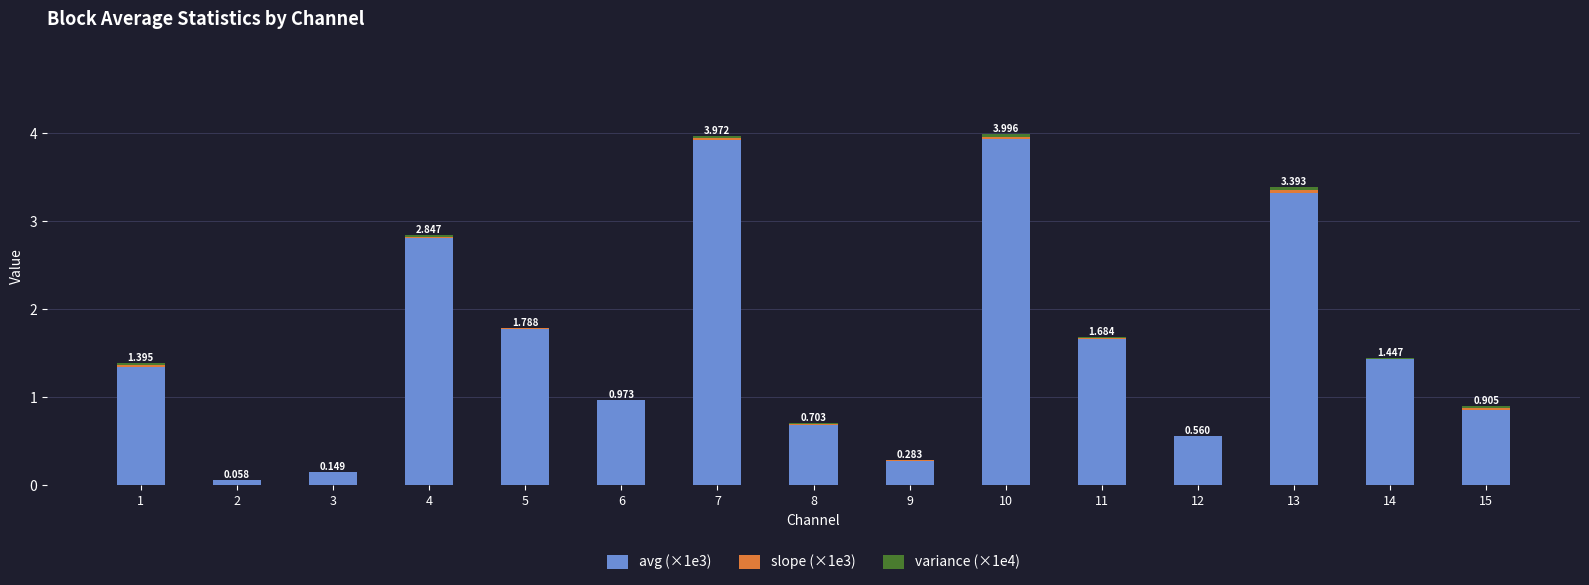

Is it true that avg (×1e3) equals 0.9 at 15?

True